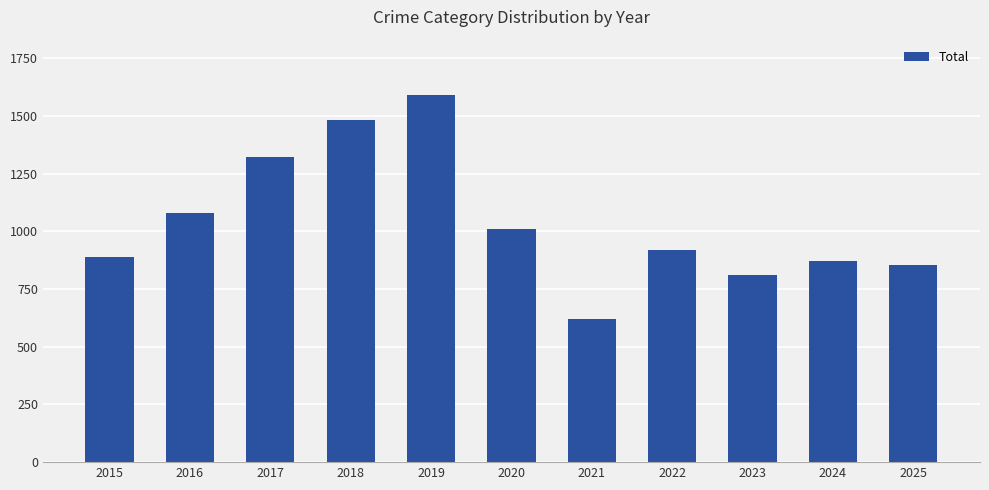

Does the chart contain stacked bars?

No